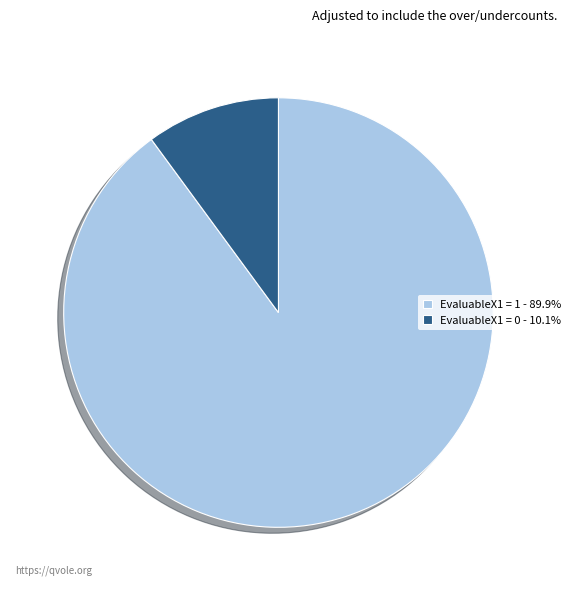

Is the sum of EvaluableX1 = 0 and EvaluableX1 = 1 greater than half?

Yes